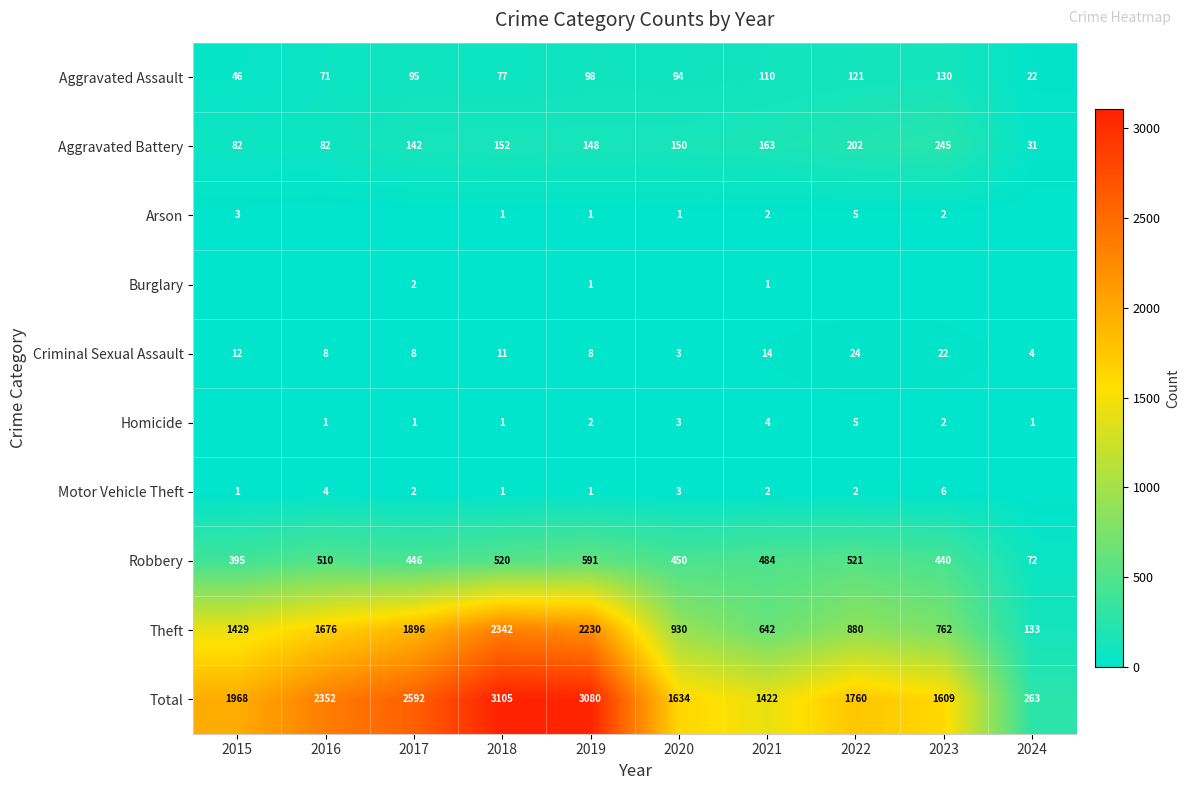

What is the difference between the second highest and second lowest values in the Theft series?

1588